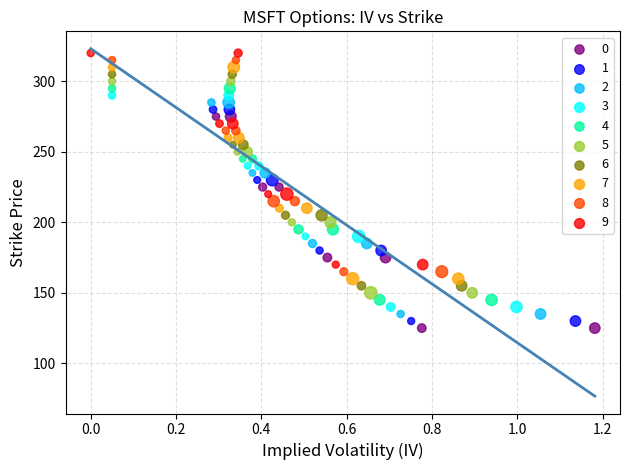

Which series contains the lowest Y value?

0